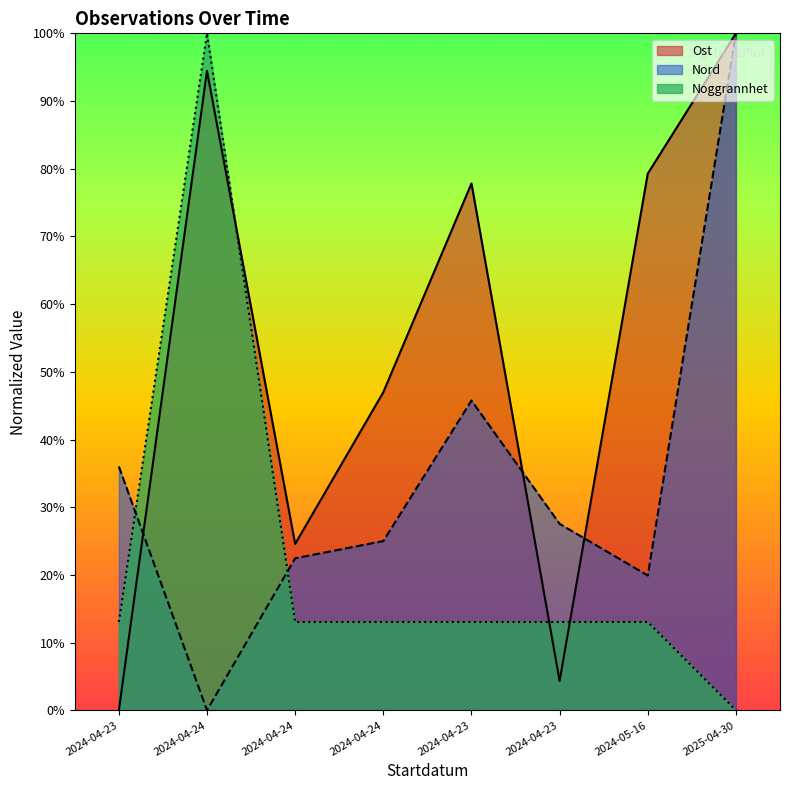

What is the maximum value for Nord?

100.0